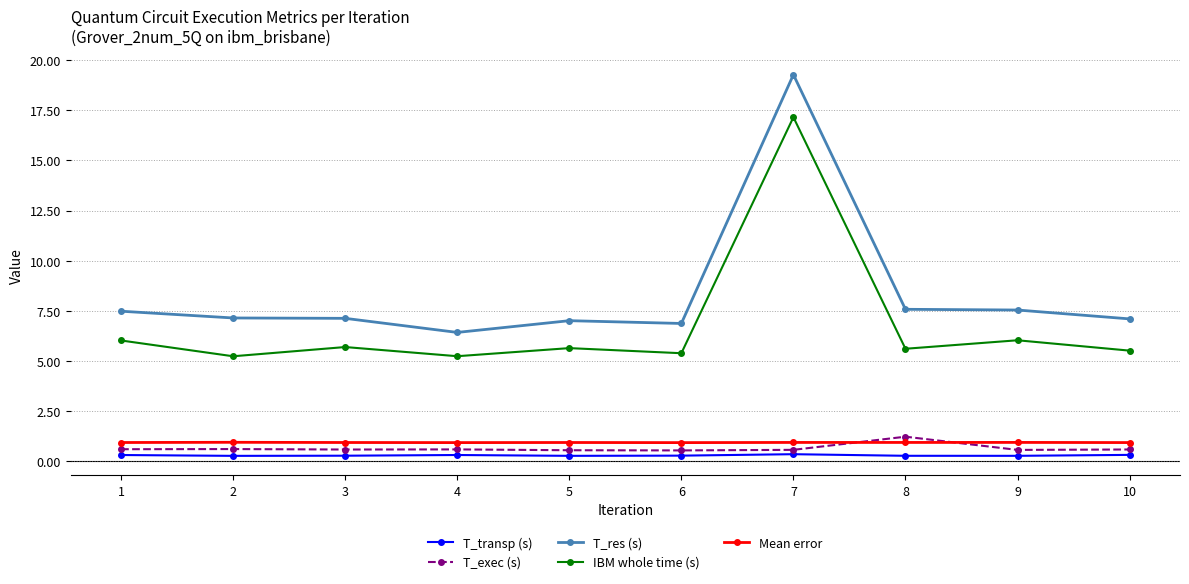

True or false: T_res (s) and IBM whole time (s) intersect in this chart.

False